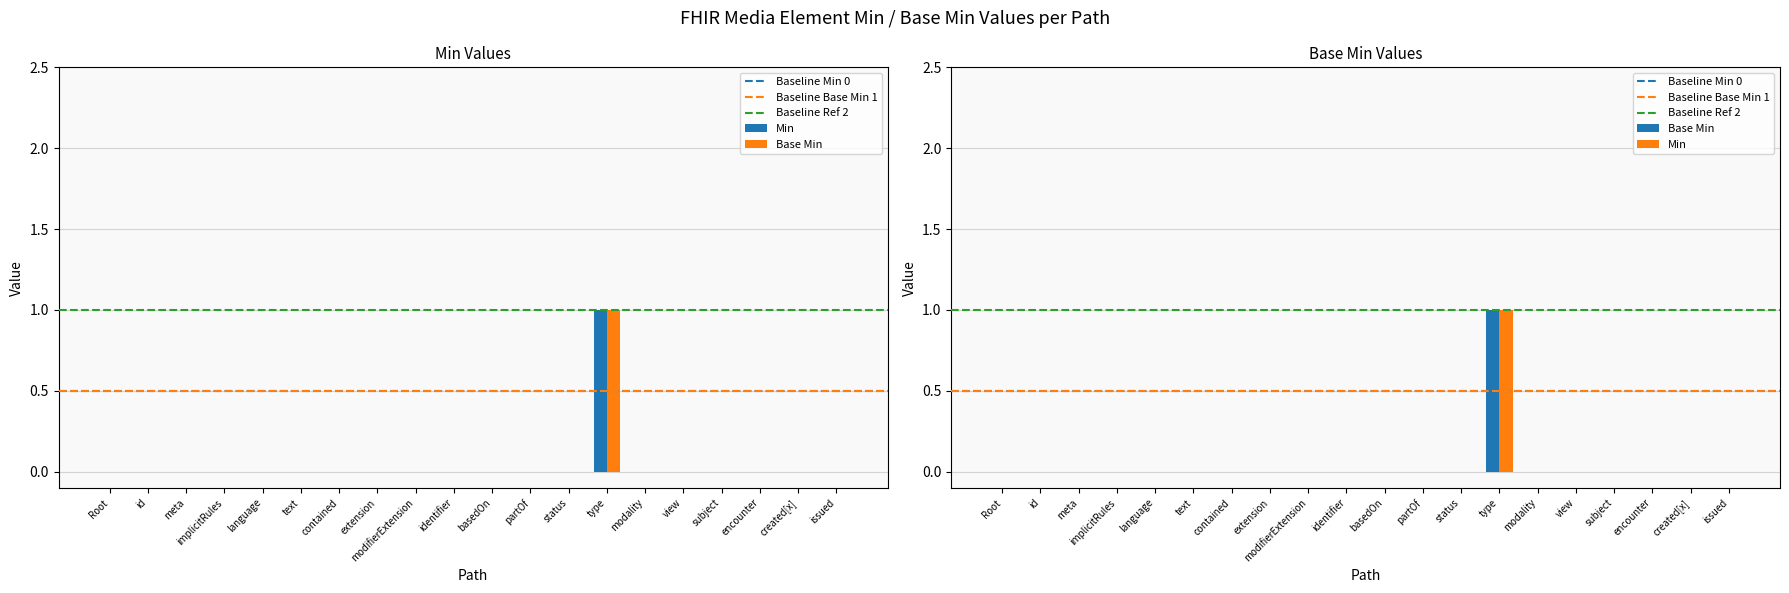

How many bars are there in each group?

2